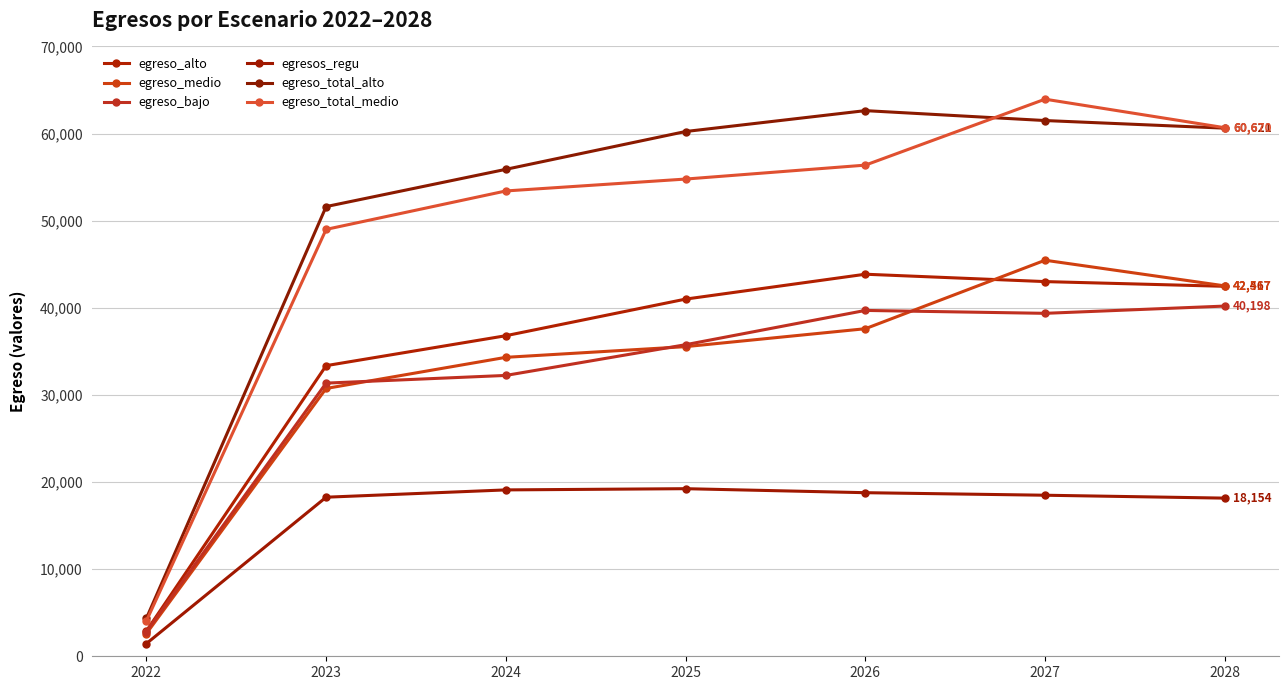

What is the greatest value displayed?

63946.5